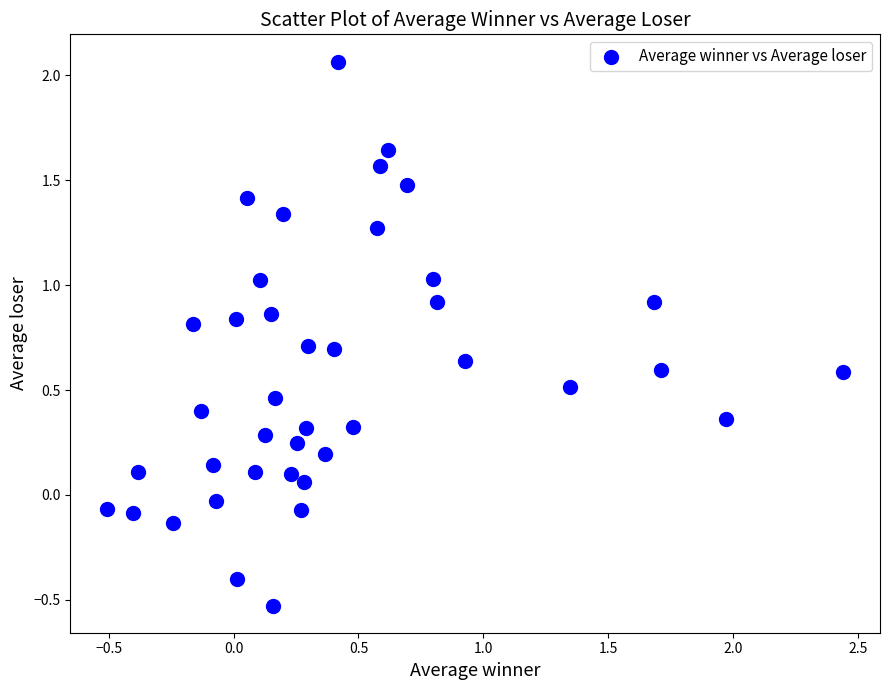

What is the range of Y values (max minus min)?

2.6